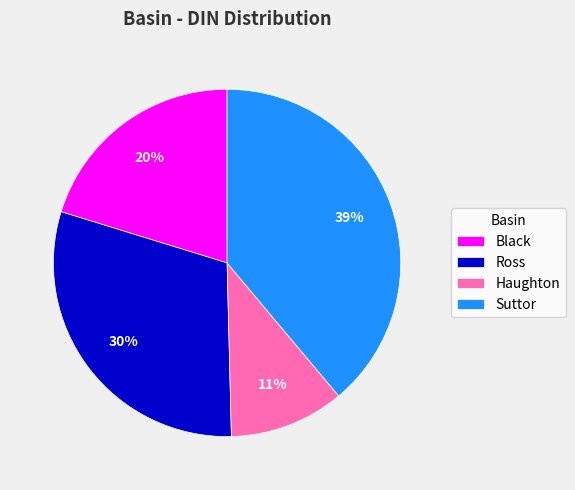

What percentage is the Suttor slice, to the nearest percent?

39%